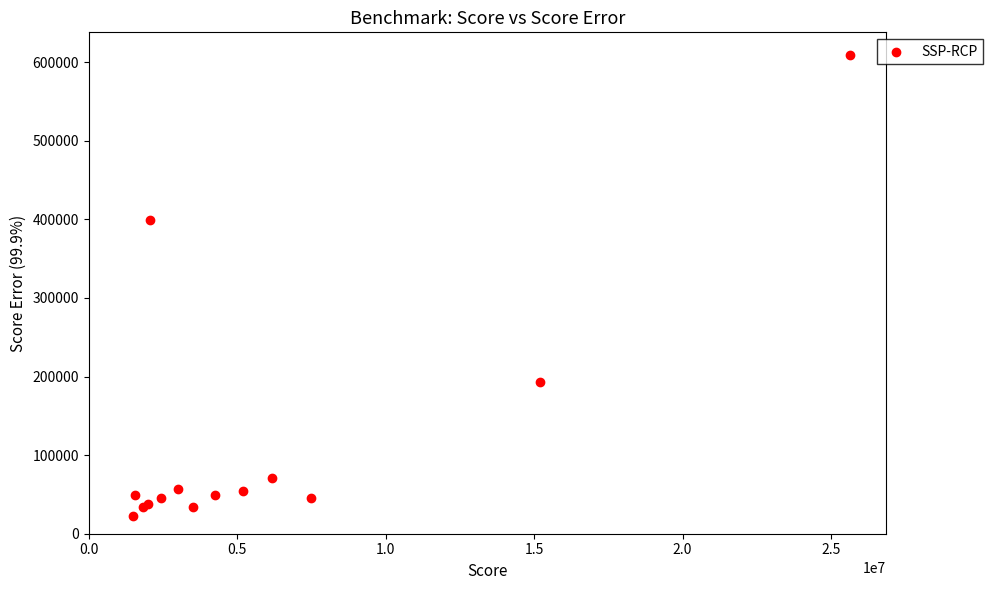

What Y value in the scatter plot is closest to 315719?

398887.7